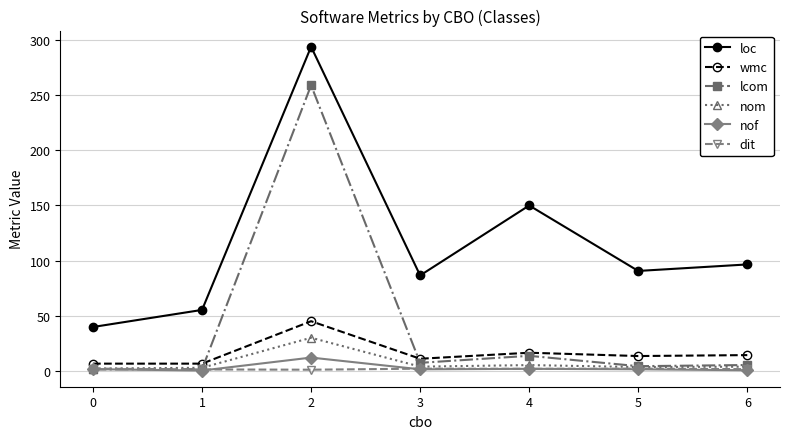

How many categories are shown in the chart?

7